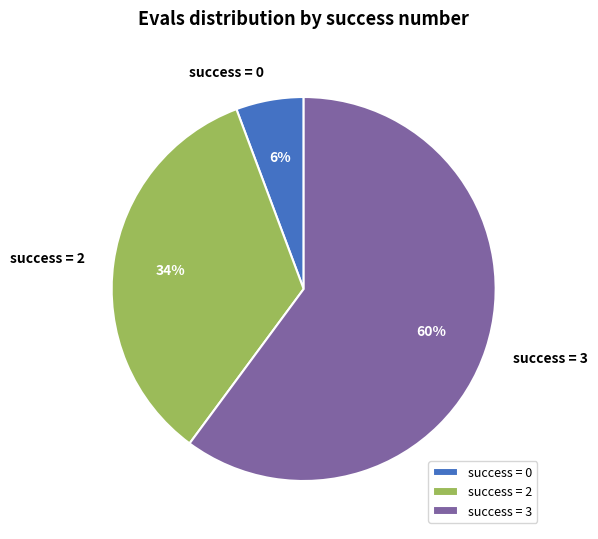

Do success = 2 and success = 0 together represent more than half of the pie?

No